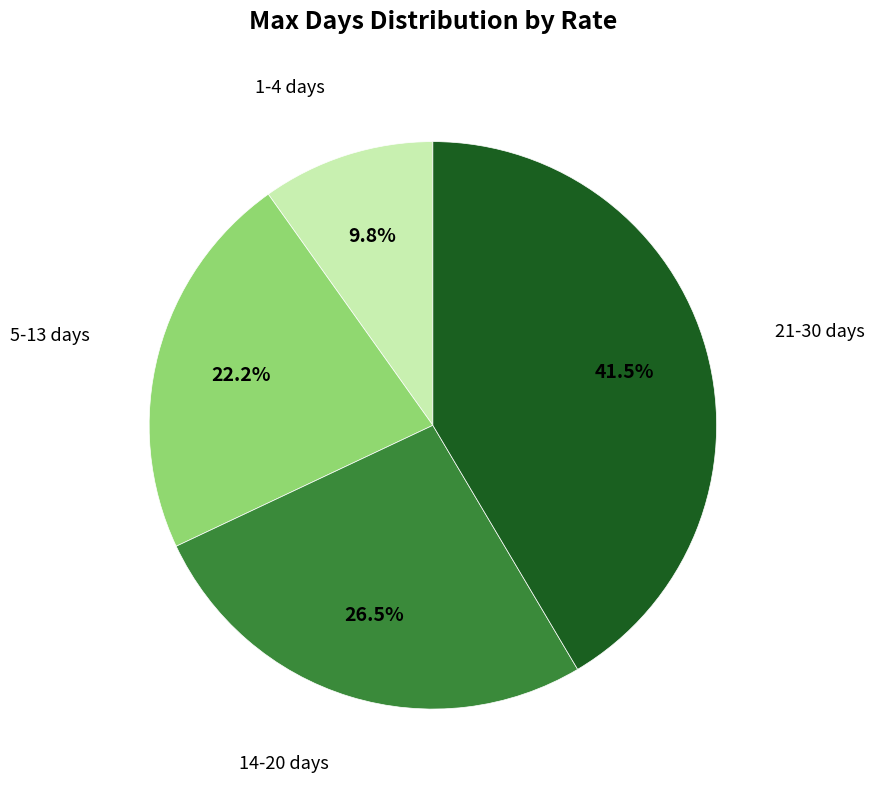

Does any single category account for the majority?

No